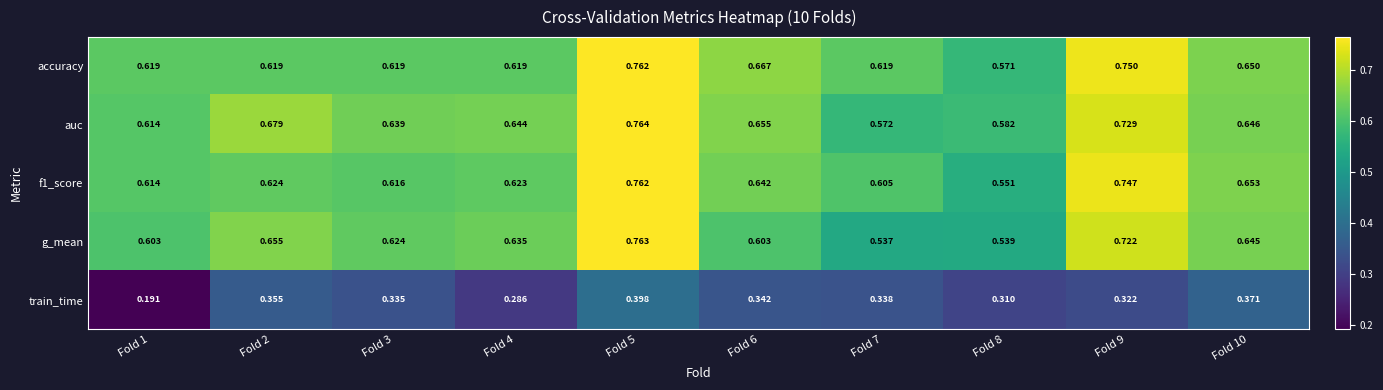

Which series changed the most between Fold 3 and Fold 7?

g_mean